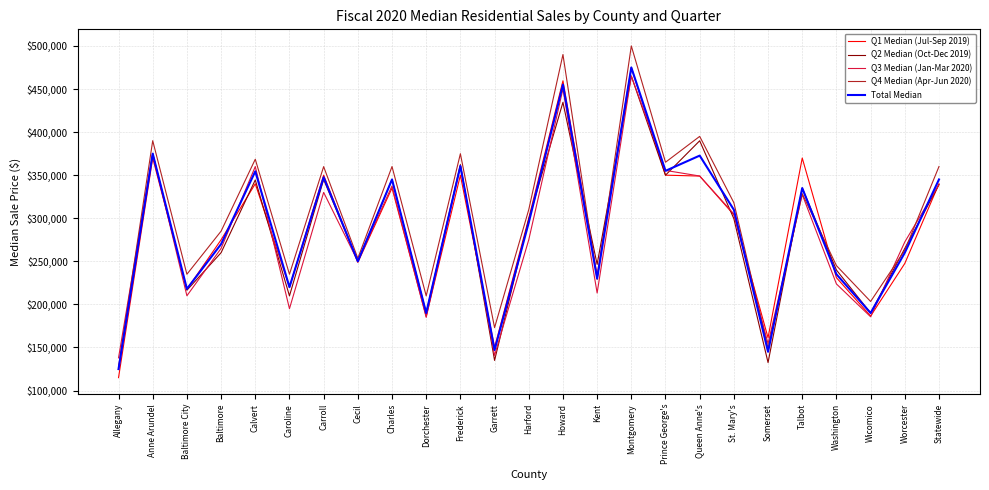

Which series has the widest spread of values?

Q4 Median (Apr-Jun 2020)